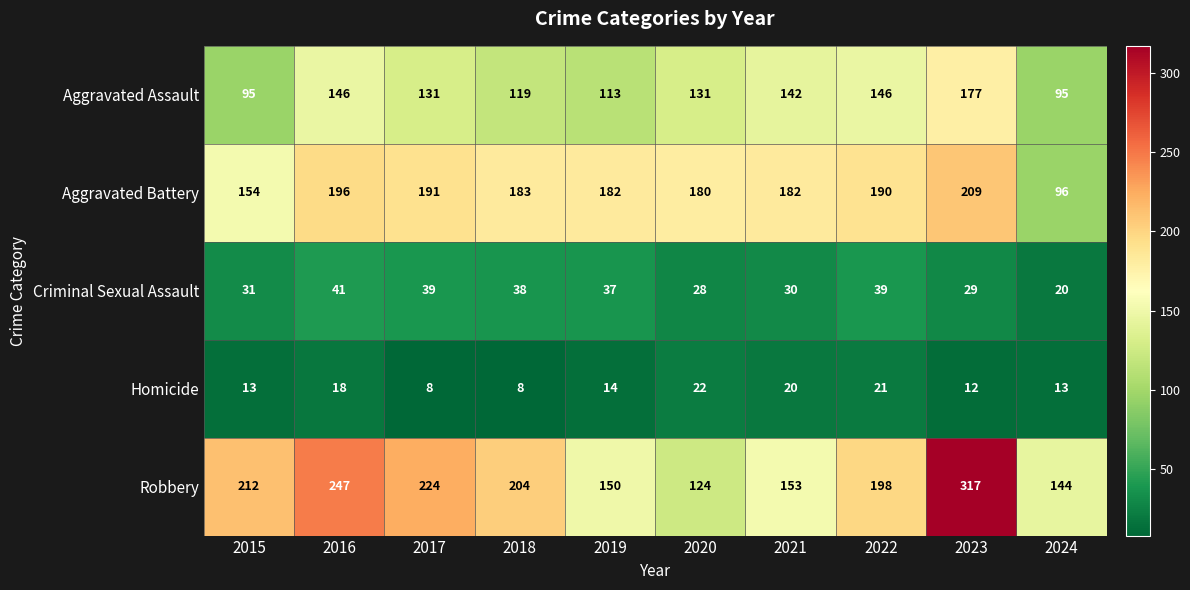

Between 2019 and 2022, which series saw the biggest shift?

Robbery